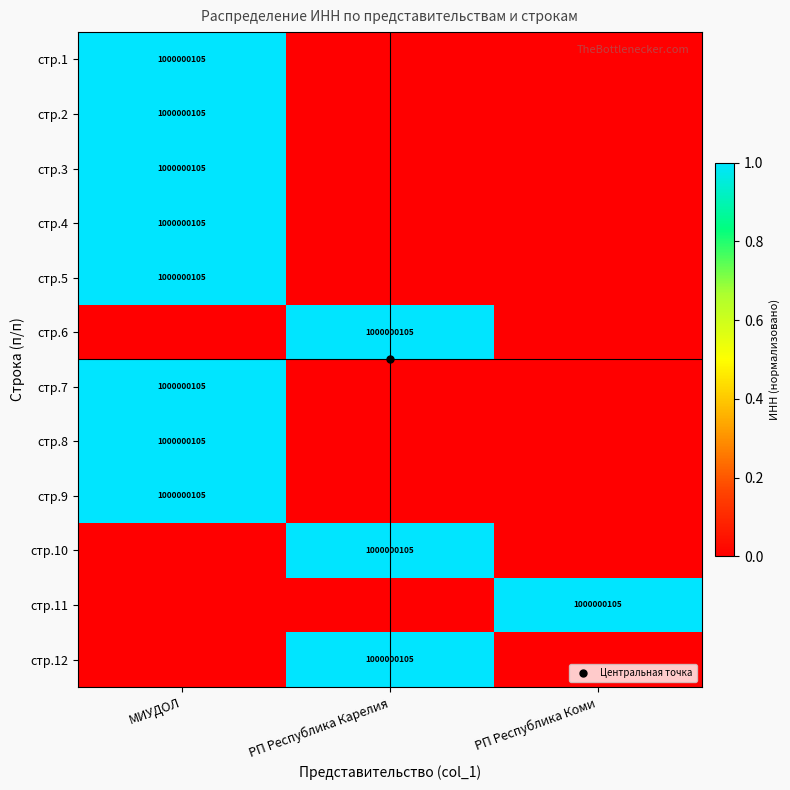

What is the spread (max minus min) of values at МИУДОЛ?

1